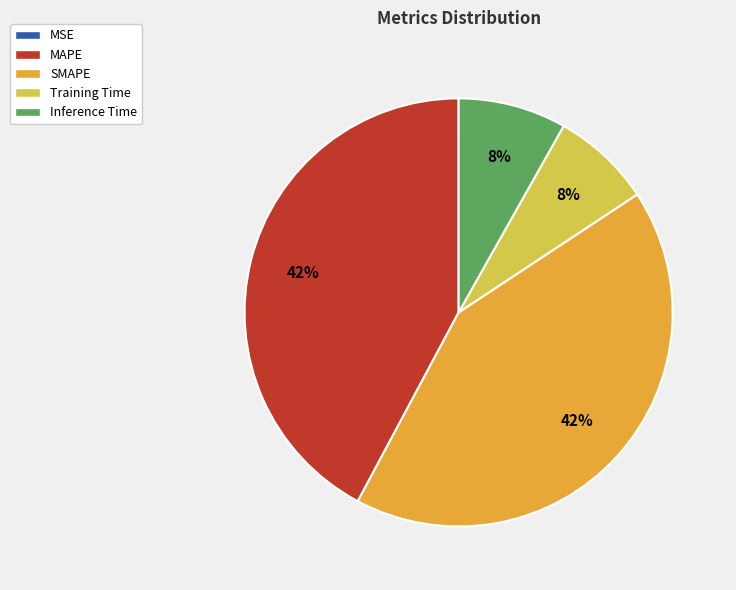

Is there any slice that represents more than half of the pie?

No